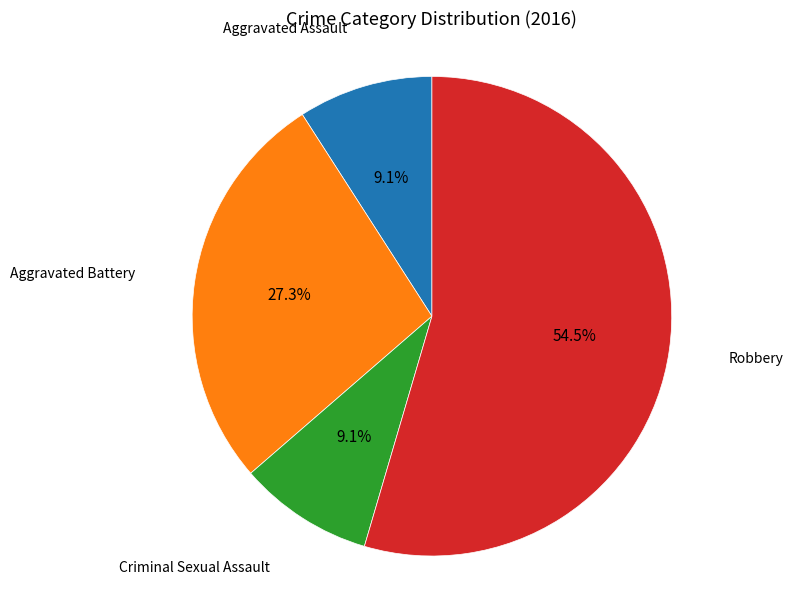

Which slice represents more than half of the pie?

Robbery